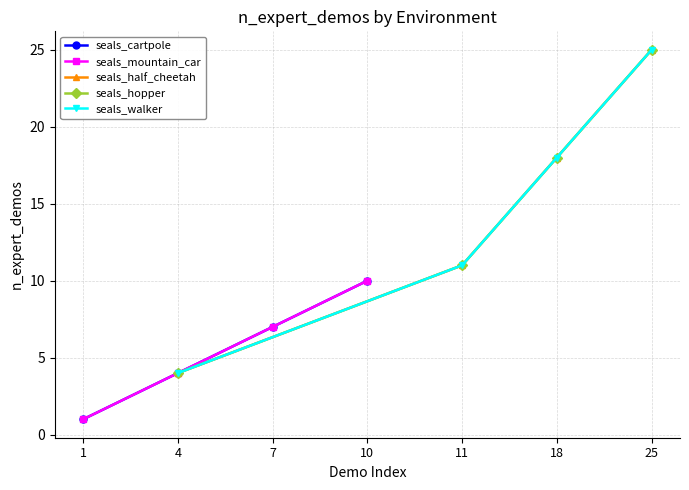

How many values in the seals_walker series exceed 18?

1